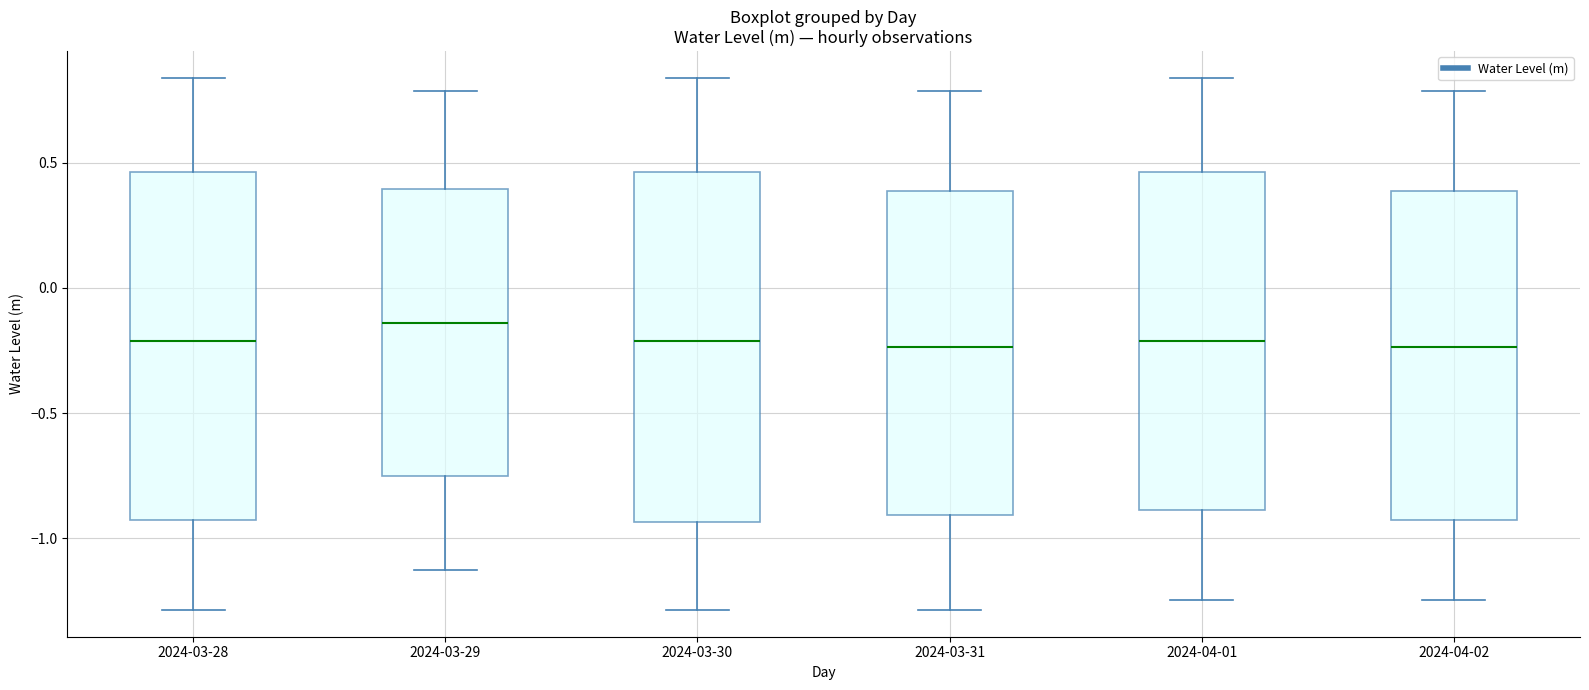

Reading left to right, read every box against the y-axis: the position of its median line, the range the box covers, and the ends of its whiskers. The values are not printed on the chart, so give them approximately, as read against the axis.

2024-03-28: median -0.20, box -0.95 to 0.45, whiskers -1.30 to 0.85
2024-03-29: median -0.15, box -0.75 to 0.40, whiskers -1.10 to 0.80
2024-03-30: median -0.20, box -0.95 to 0.45, whiskers -1.30 to 0.85
2024-03-31: median -0.25, box -0.90 to 0.40, whiskers -1.30 to 0.80
2024-04-01: median -0.20, box -0.90 to 0.45, whiskers -1.25 to 0.85
2024-04-02: median -0.25, box -0.95 to 0.40, whiskers -1.25 to 0.80